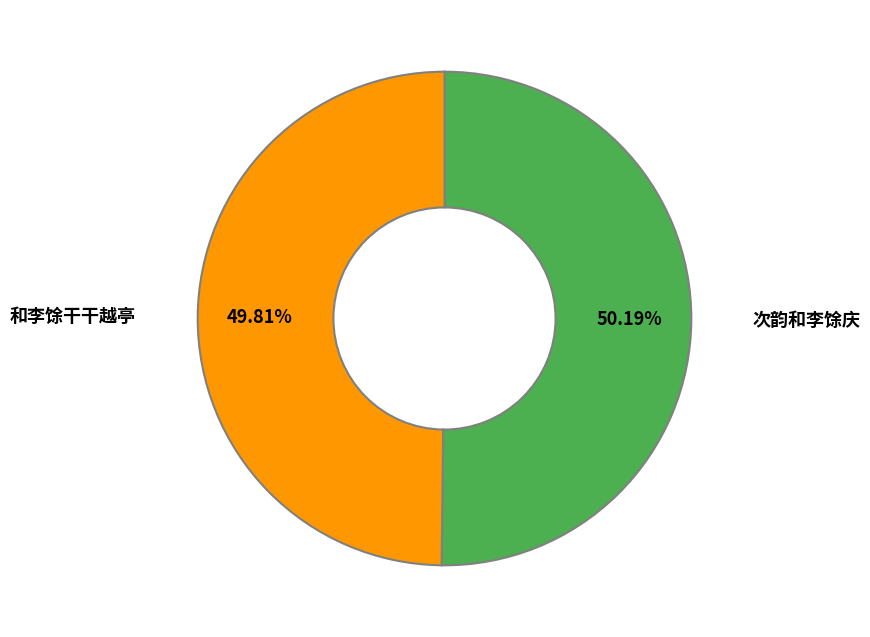

Is there any slice that represents more than half of the pie?

Yes